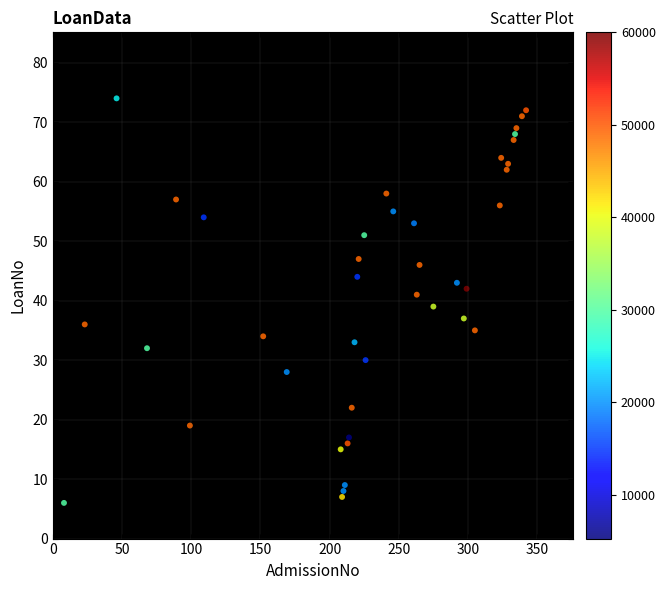

What is the range of X values (max minus min)?

334